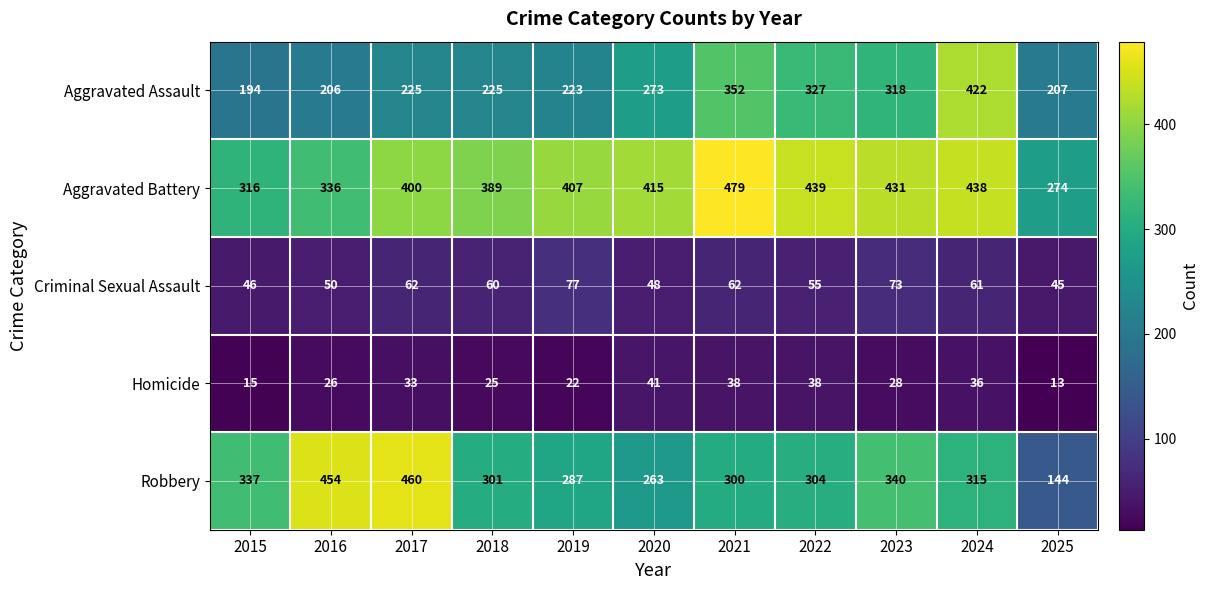

How many data points in Homicide are above 28?

5